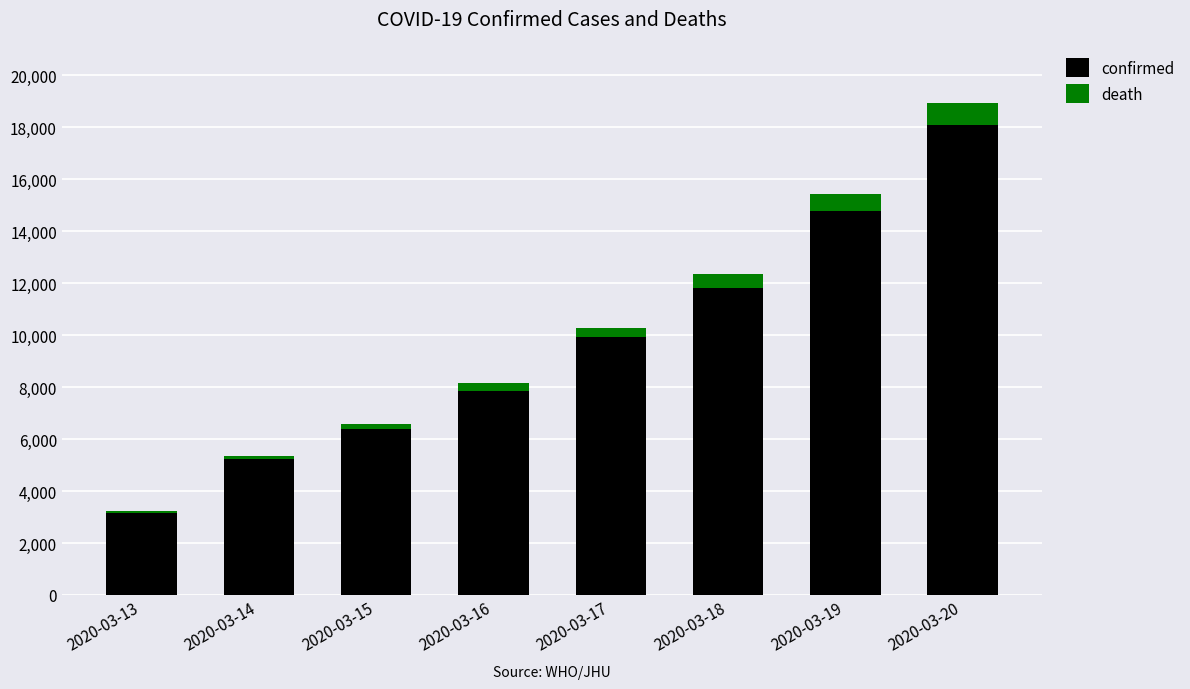

The value of confirmed at 2020-03-17 is 9942. True or false?

True